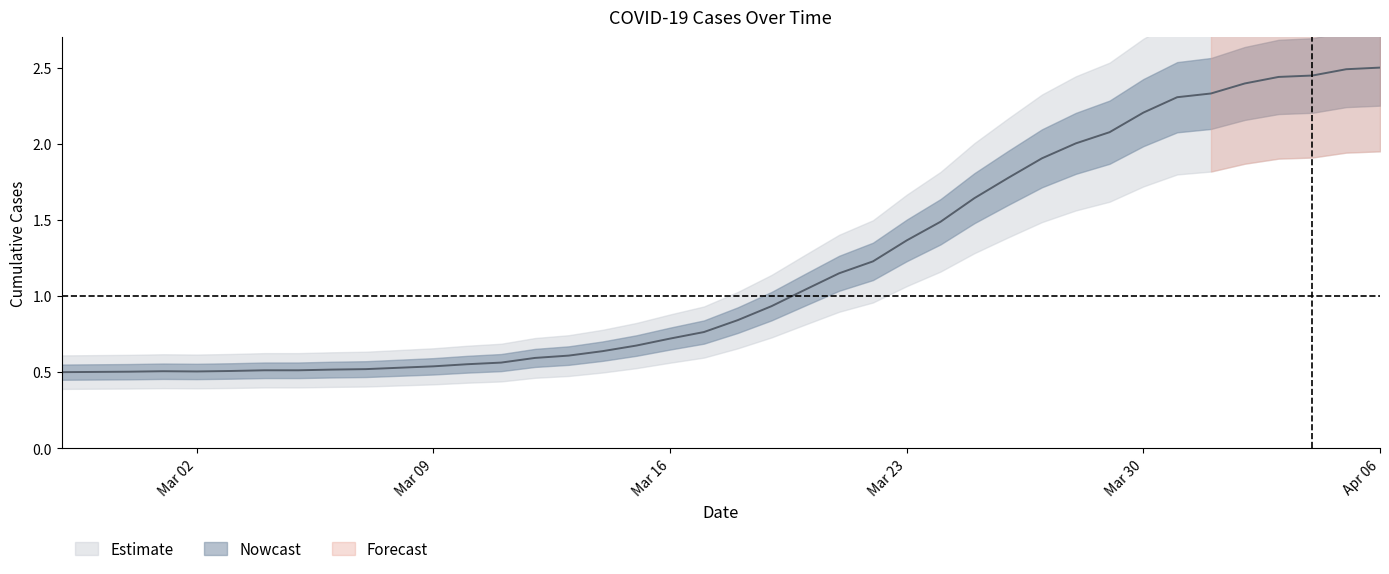

What is the difference between the second highest and second lowest values?

2.0